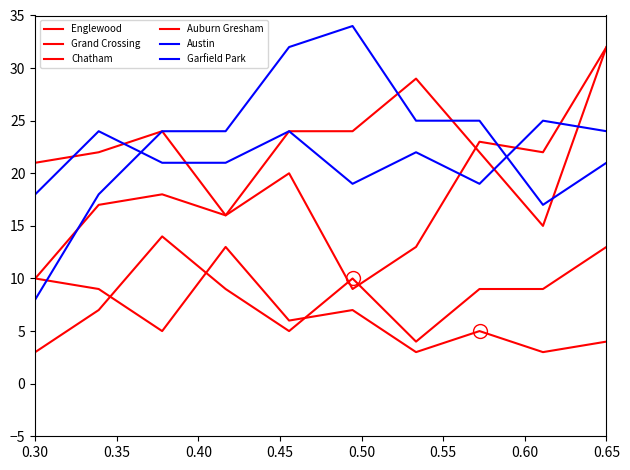

At which category is the sum across all series the highest?

0.65